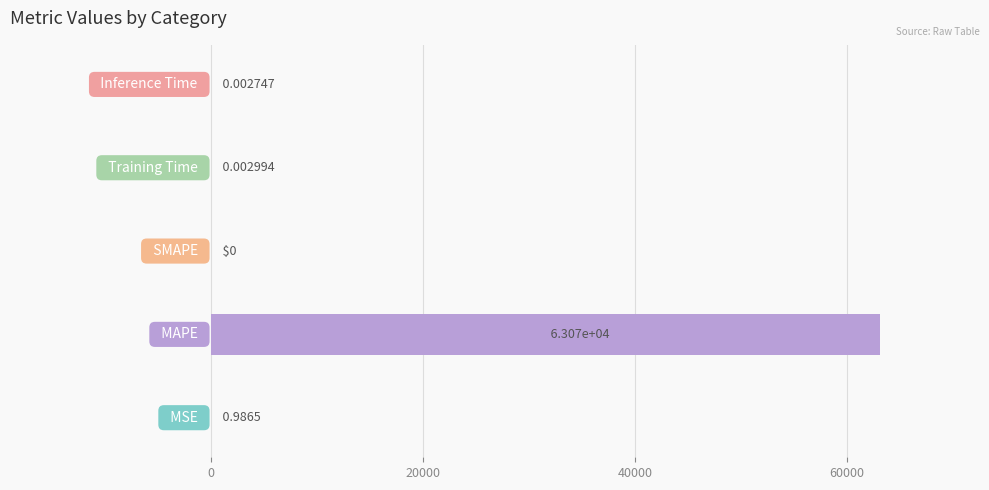

What is the sum of all values?

63067.4